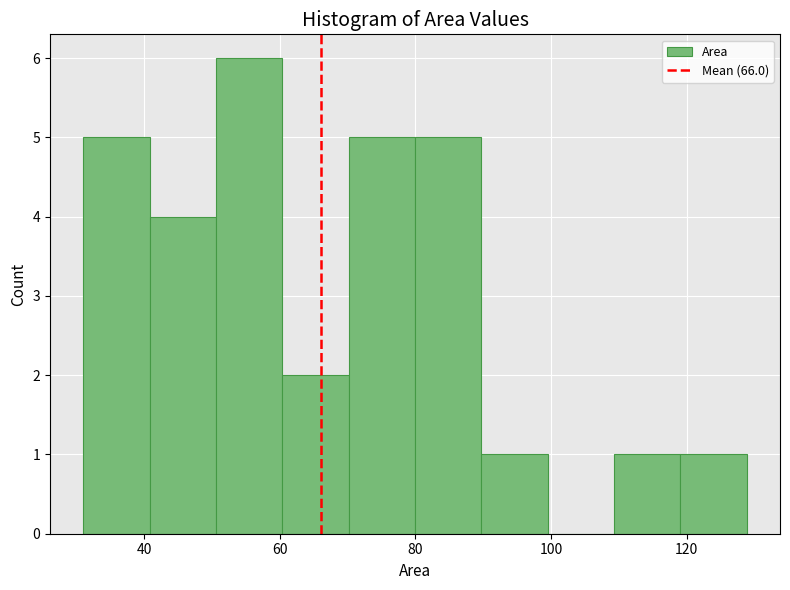

Over which range of the x-axis is the bar tallest?

50 to 60